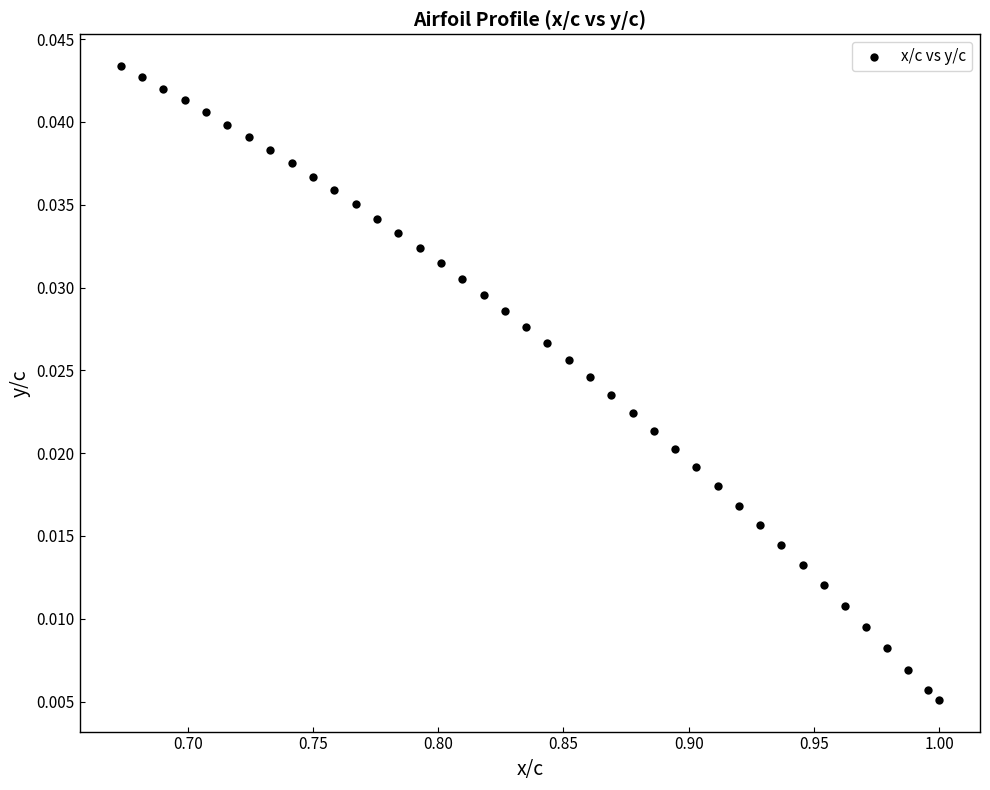

What is the range of X values (max minus min)?

0.3